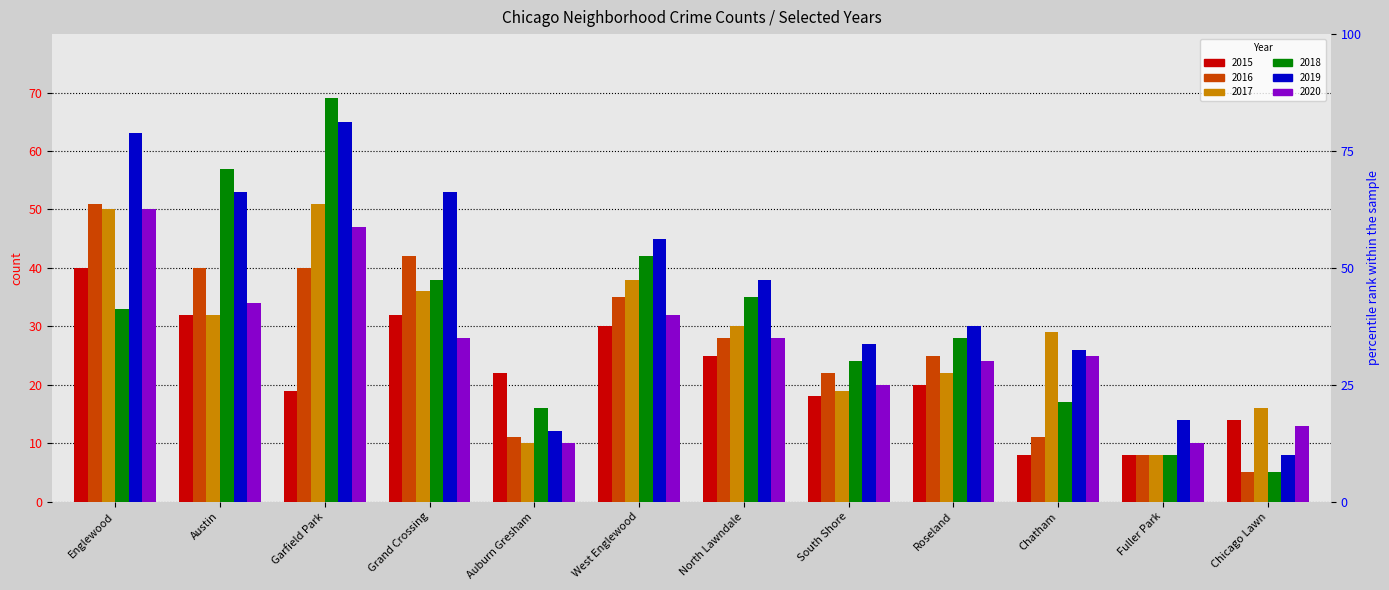

What is the value of the 2018 bar at the 10th from the left?

17